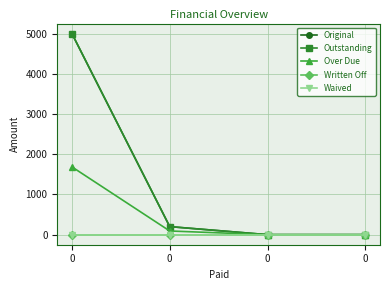

Rank the series at 0 from lowest to highest value.

Written Off, Waived, Over Due, Original, Outstanding